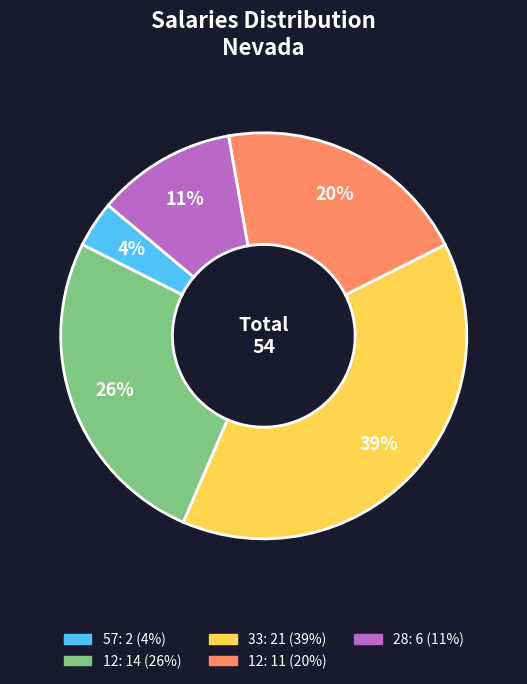

Count the number of slices in the pie.

5